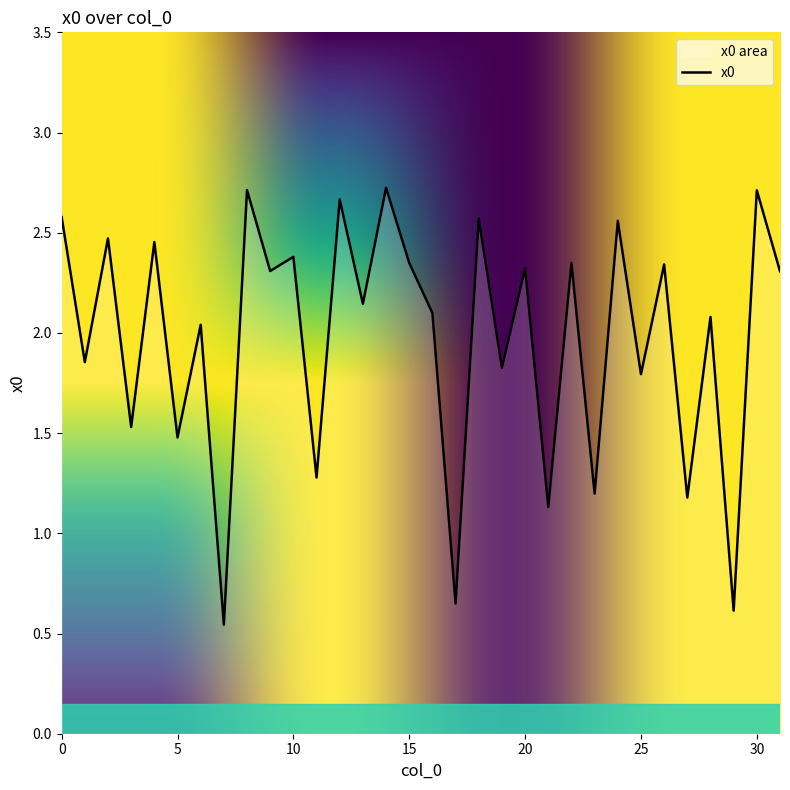

What is the difference between the values at 1 and 16?

0.2